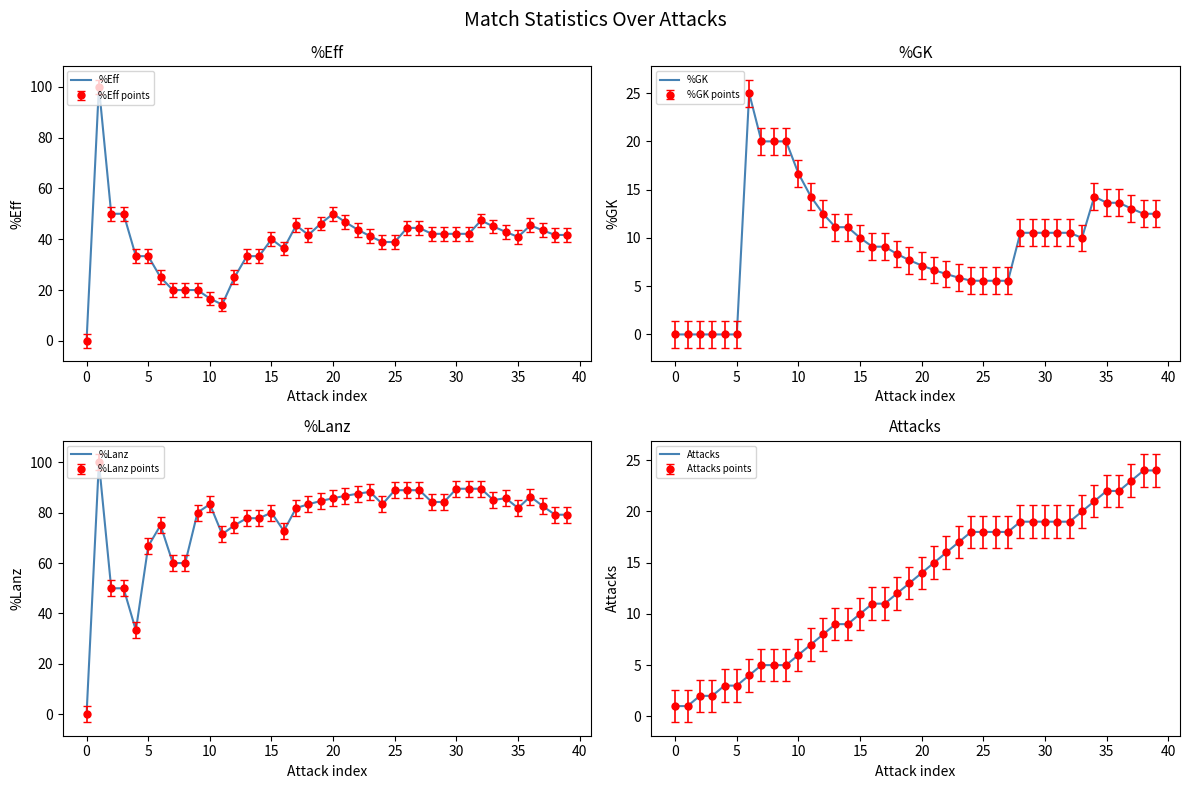

True or false: %Eff has more than 0 interior local peaks.

True